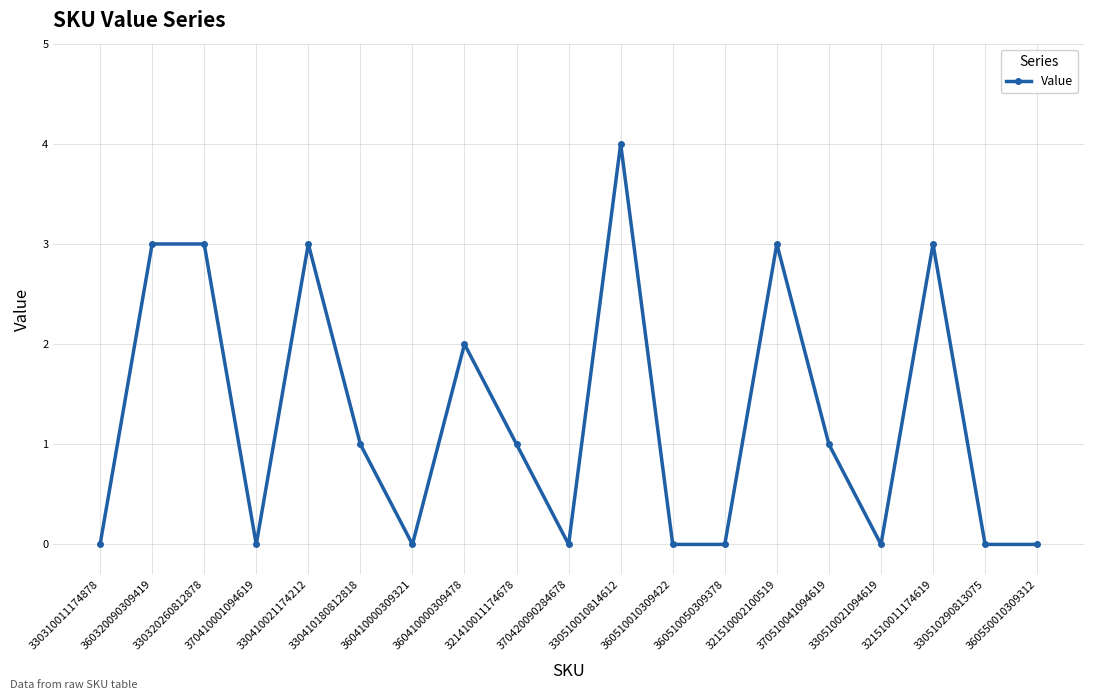

What is the label of the 10th point from the left?

370420090284678